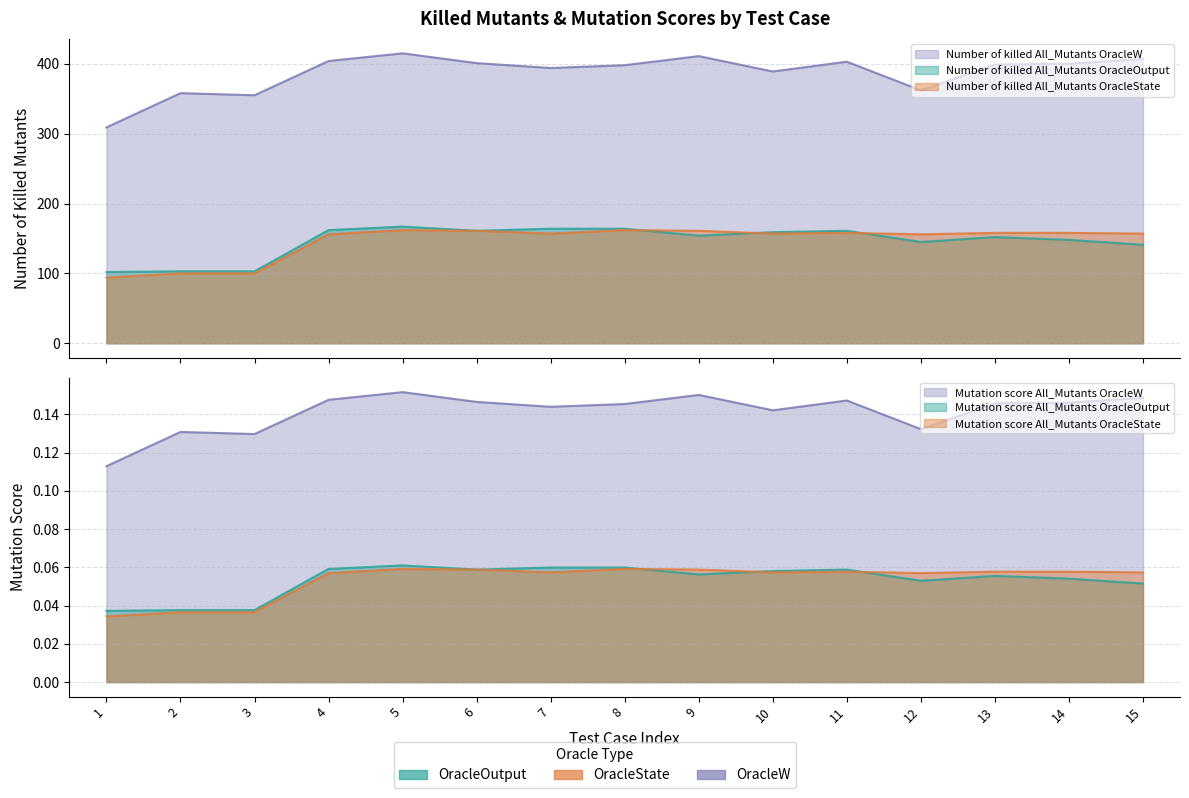

Where is the first local minimum for Mutation score All_Mutants OracleW?

3